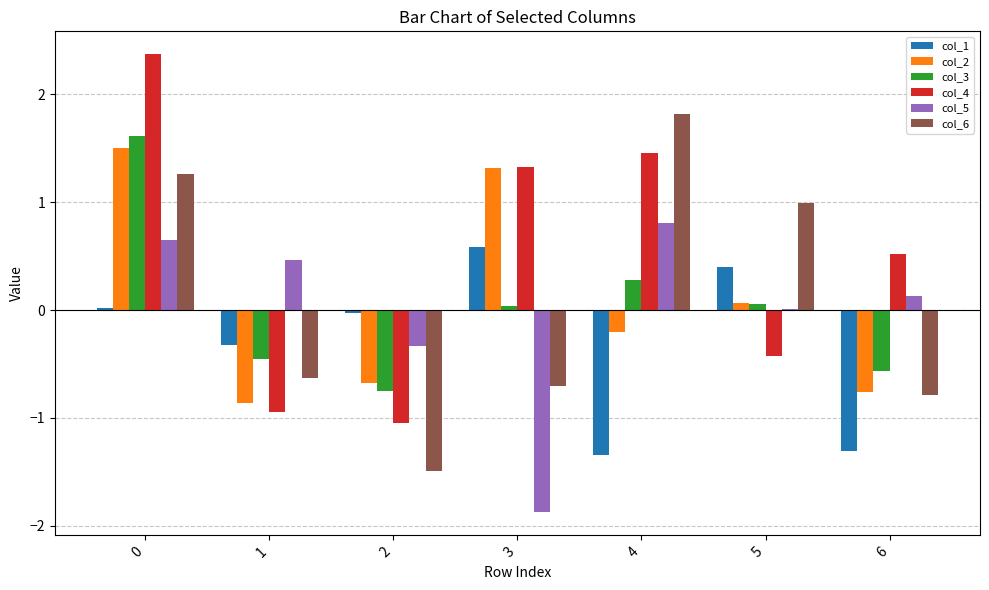

What is the sum of the col_4 values at 5 and 1?

-1.4